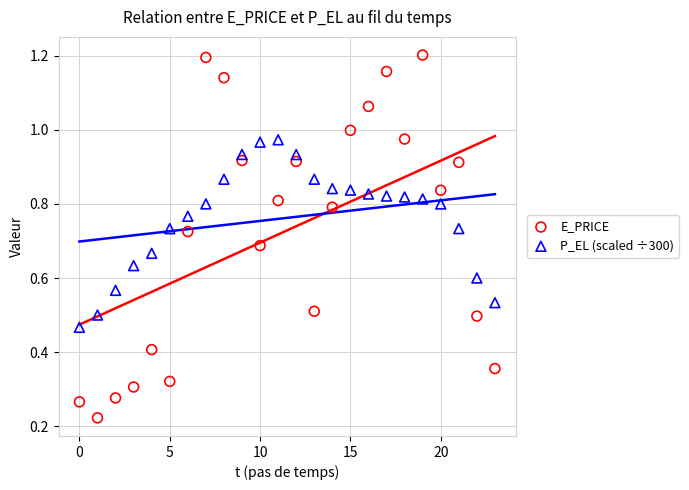

Which series contains the highest Y value?

E_PRICE